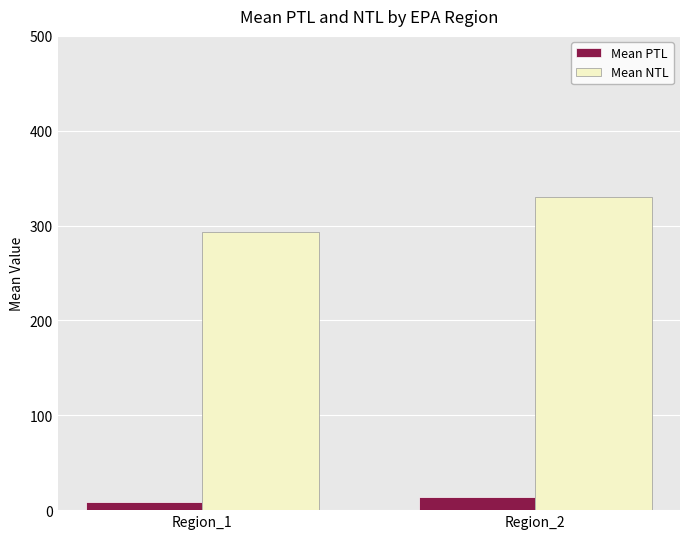

At which label does Mean PTL first exceed 13?

Region_2